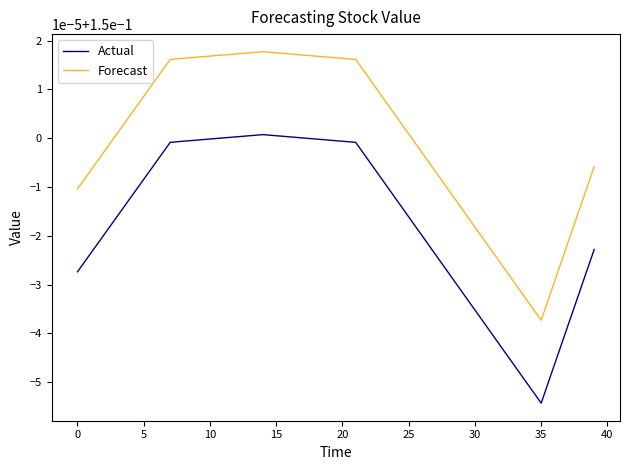

What is the value of the Actual point at the 26th from the left?

0.1